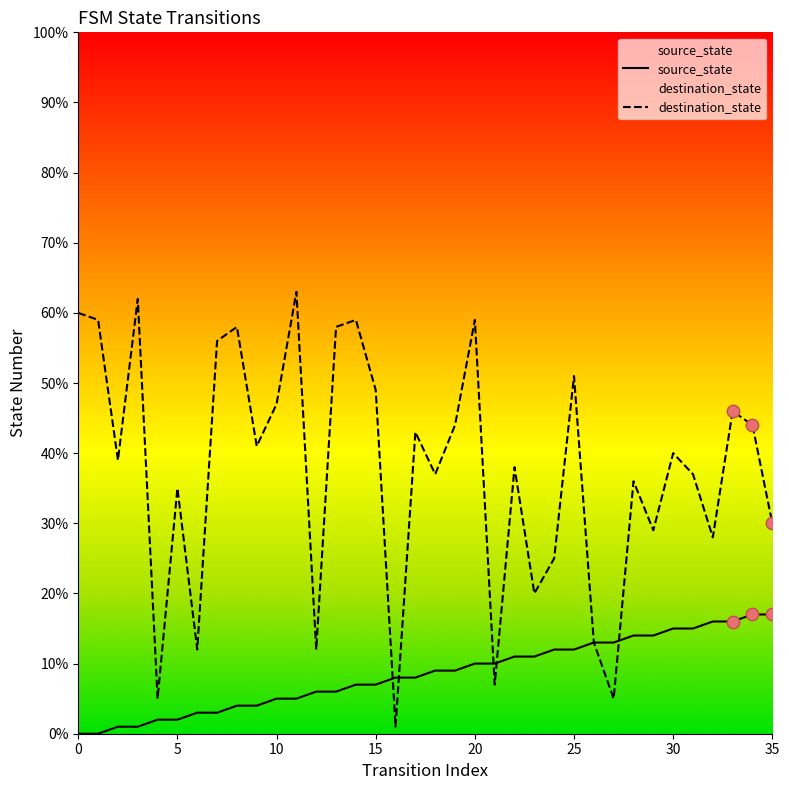

What are all the series names shown in the legend?

source_state, destination_state